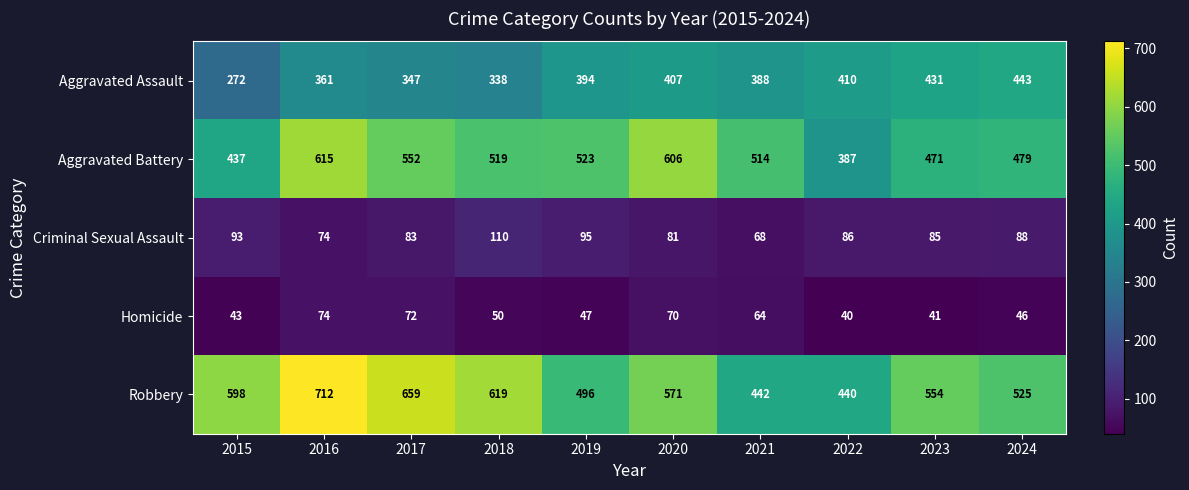

True or false: Robbery has a value of 496 at 2019.

True